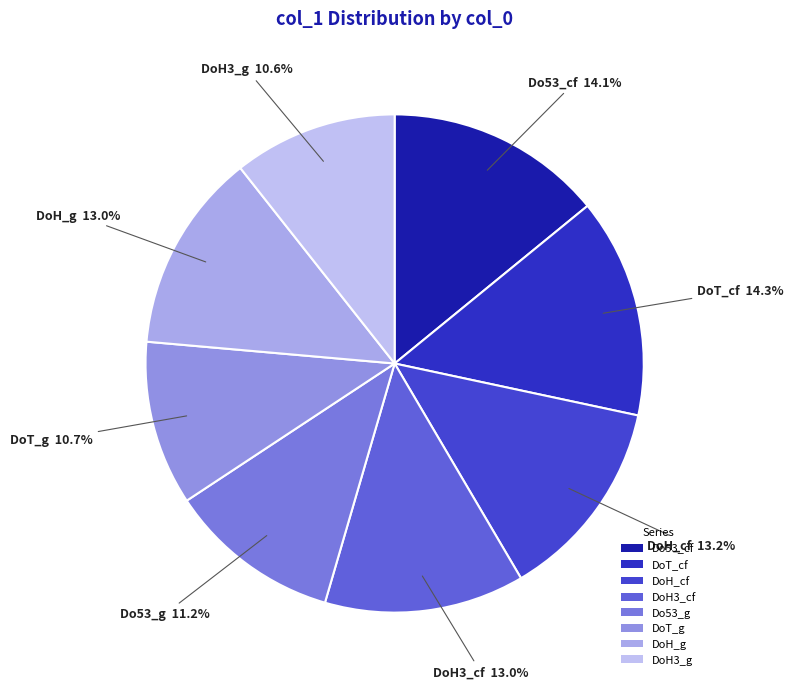

How many segments does this pie chart have?

8